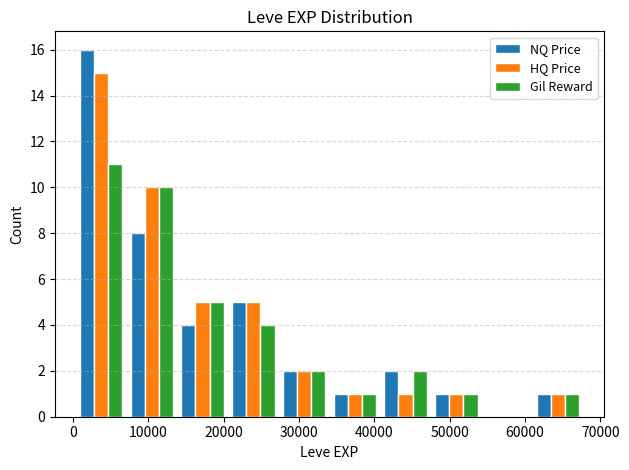

What is the height of the HQ Price bar covering 34000 to 41000 on the x-axis? Neither the bar edges nor the heights are printed on the chart, so give them approximately, as read against the axes.

1